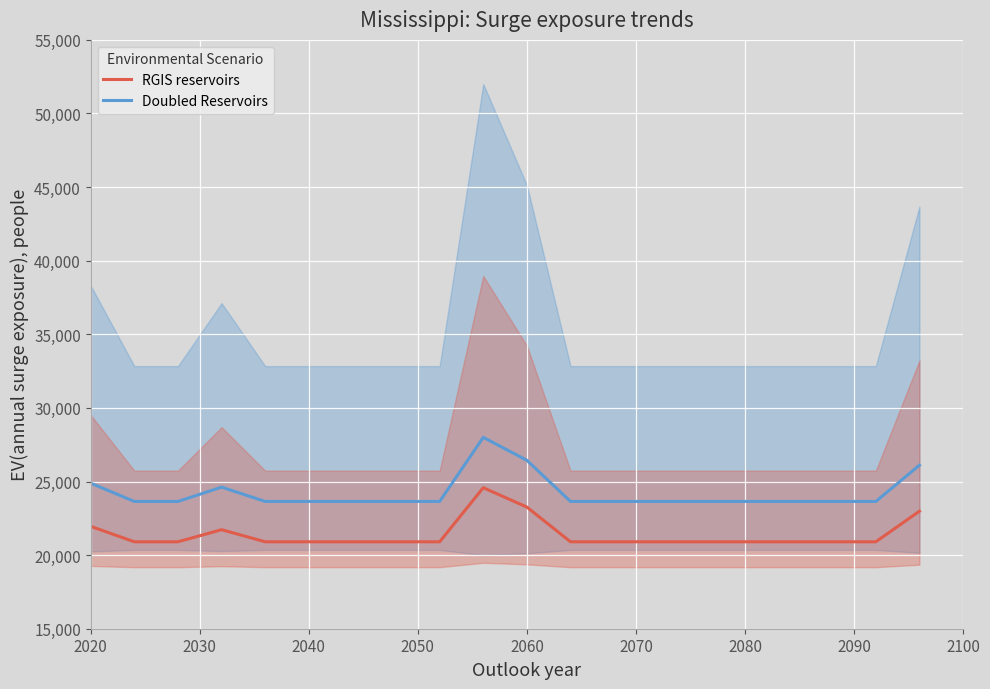

How many lines are shown in the chart?

2